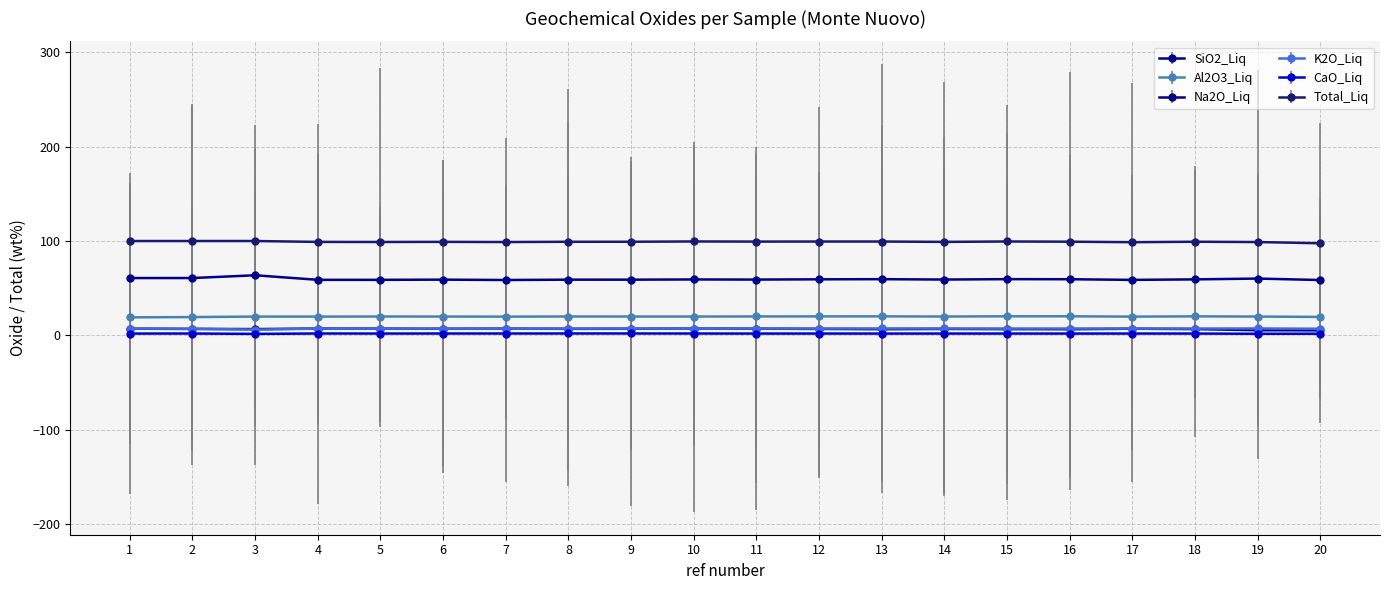

True or false: CaO_Liq has more than 0 interior local peaks.

True